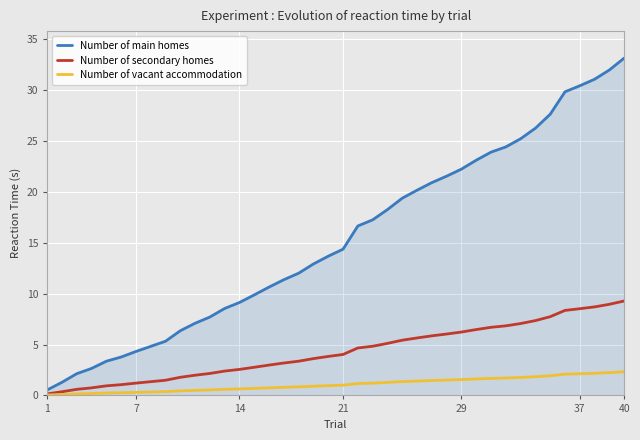

Which series has the largest total across all categories?

Number of main homes